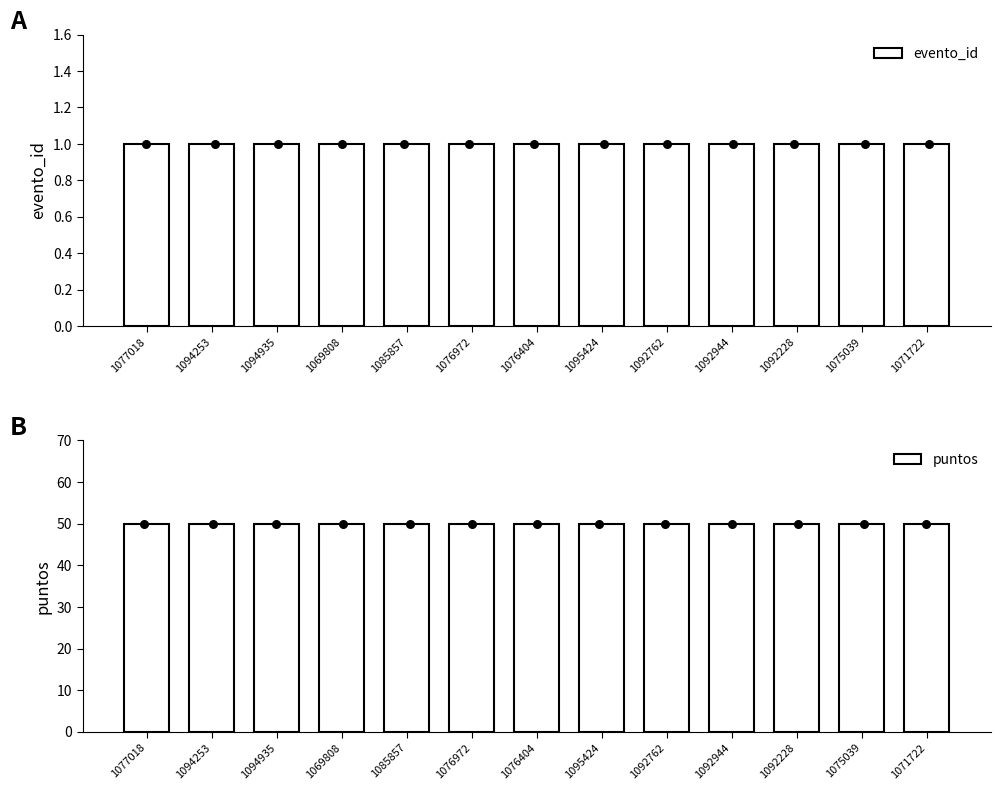

Which series reaches the maximum Y coordinate?

puntos